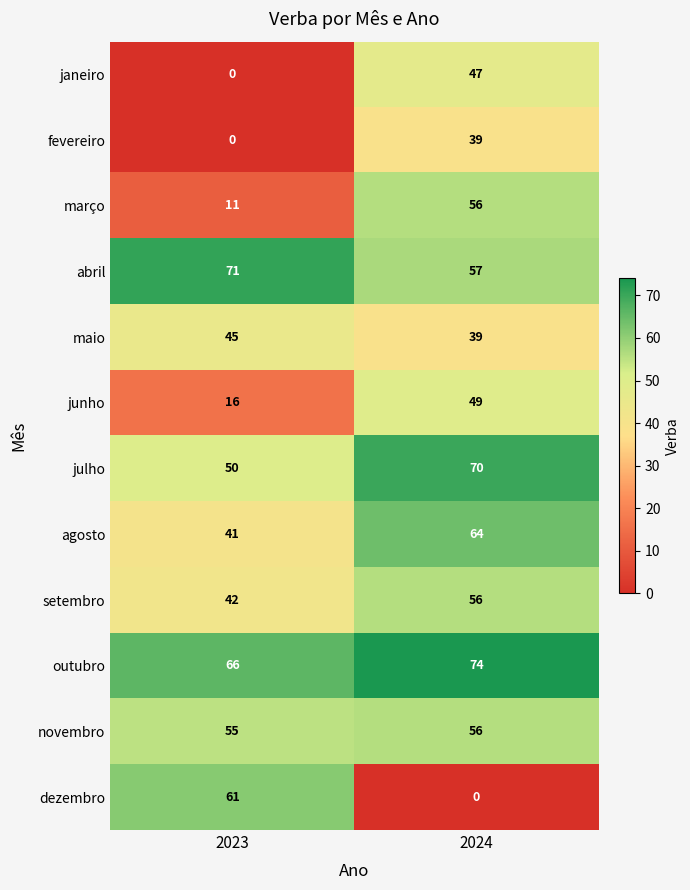

Reading right to left, list all the values displayed in this chart.

janeiro: 2024=47	2023=0
fevereiro: 2024=39	2023=0
março: 2024=56	2023=11
abril: 2024=57	2023=71
maio: 2024=39	2023=45
junho: 2024=49	2023=16
julho: 2024=70	2023=50
agosto: 2024=64	2023=41
setembro: 2024=56	2023=42
outubro: 2024=74	2023=66
novembro: 2024=56	2023=55
dezembro: 2024=0	2023=61